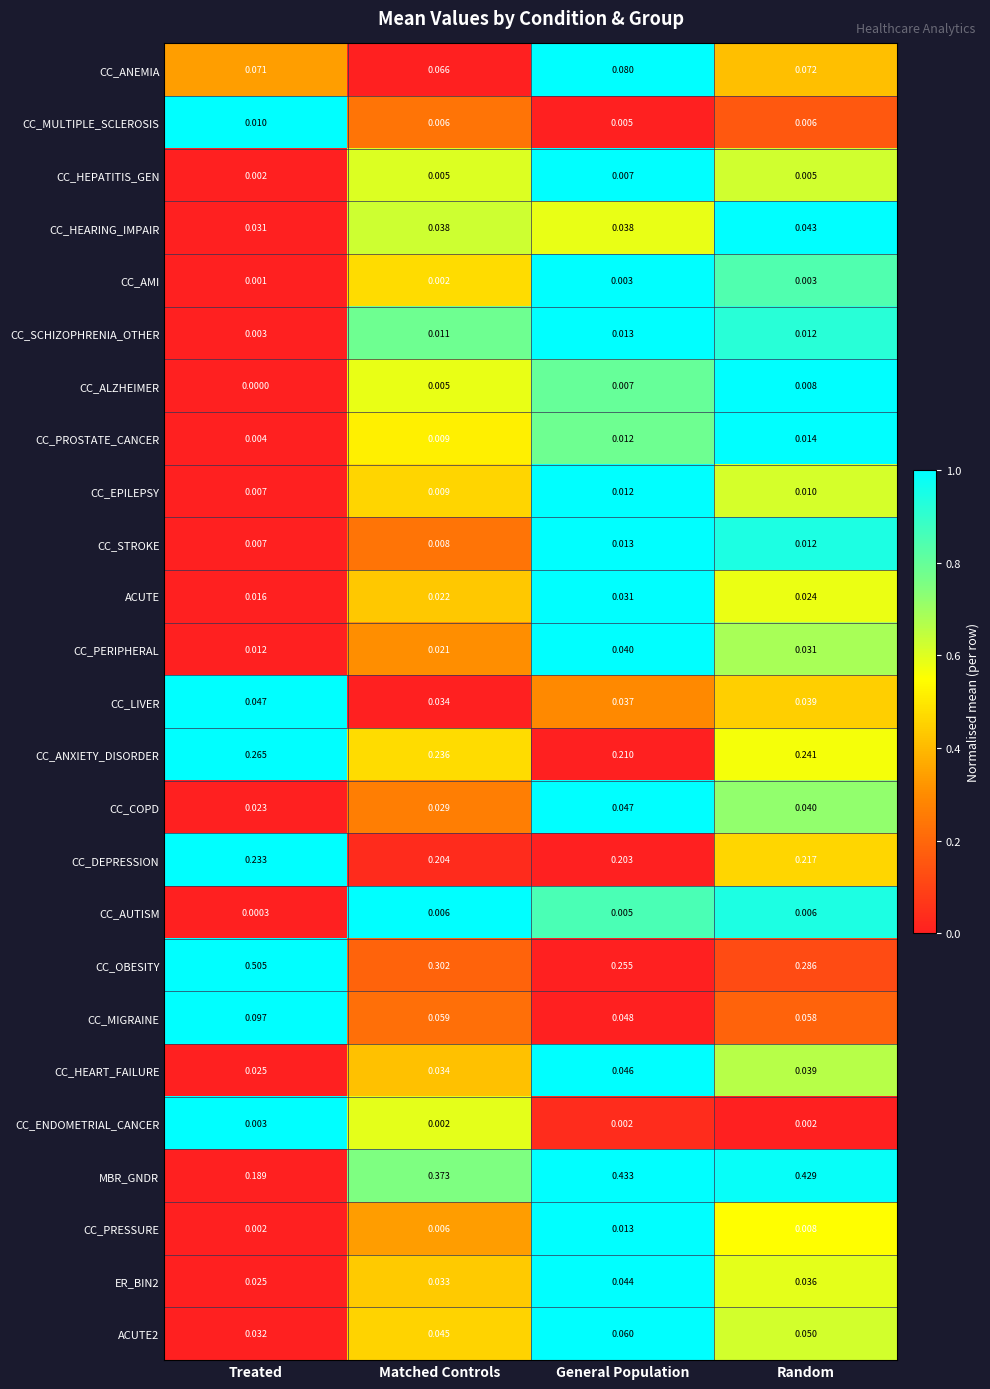

Which series changed the most between Treated and General Population?

CC_OBESITY